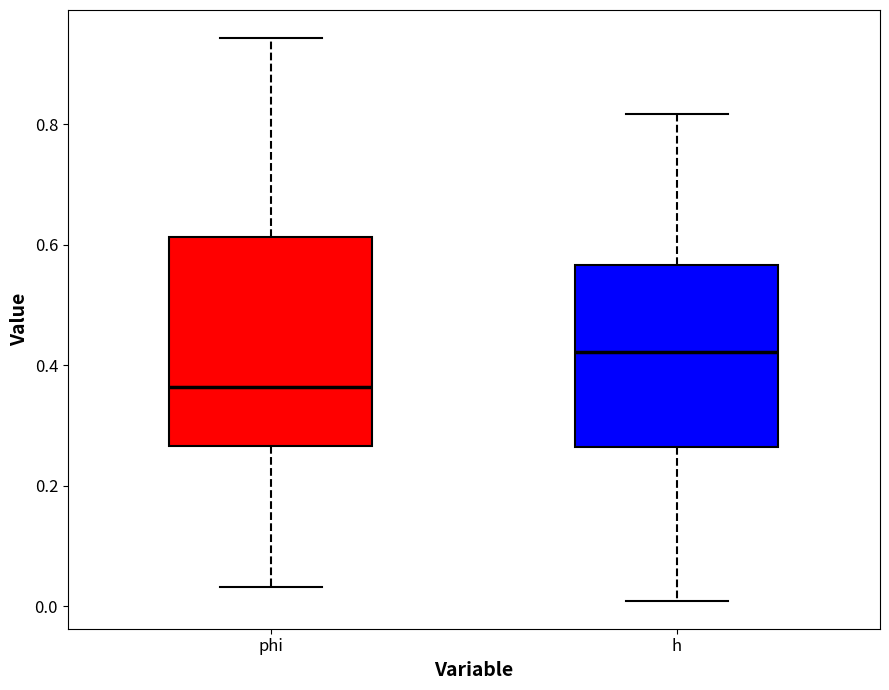

Where does the median line of the box for phi sit on the y-axis? The values are not printed on the chart, so give them approximately, as read against the axis.

0.36